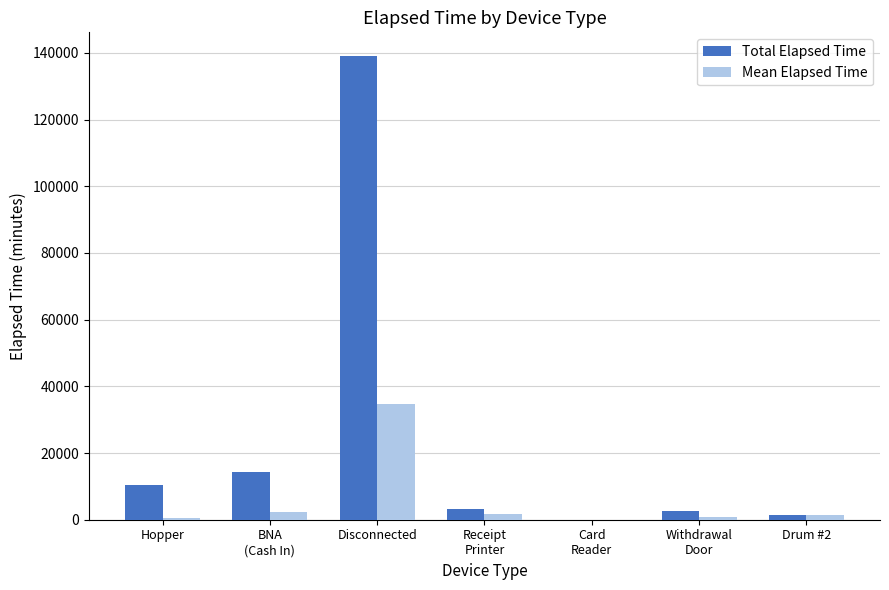

What is the maximum value shown in the chart?

139185